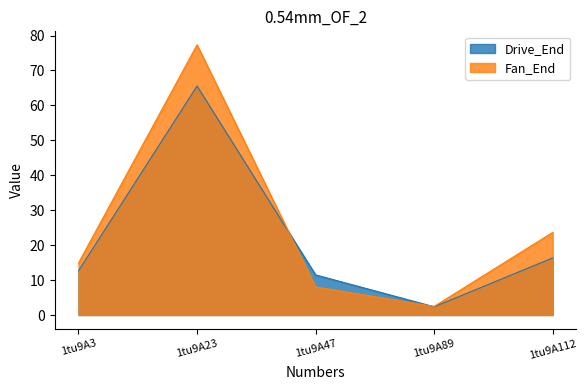

Which series has the largest total across all categories?

Fan_End